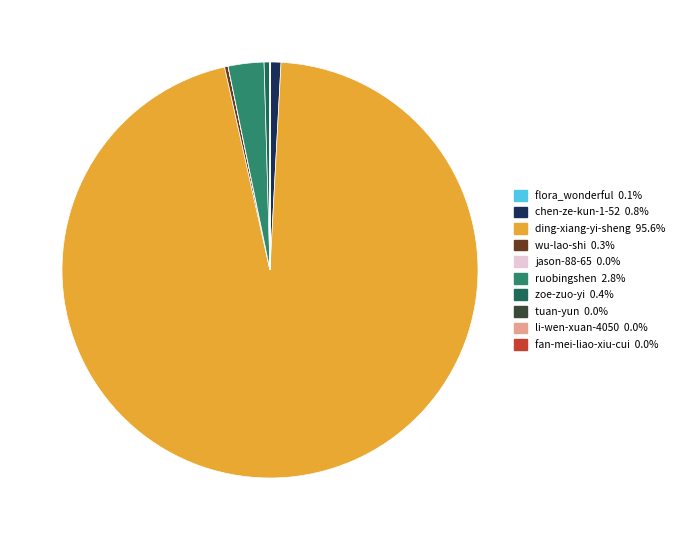

Which category has the biggest portion of the pie?

ding-xiang-yi-sheng